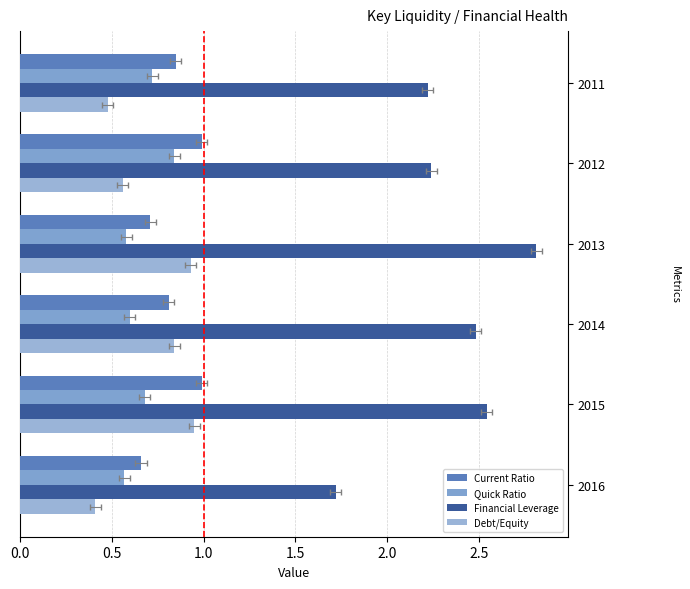

What is the highest value of the Current Ratio series?

1.0